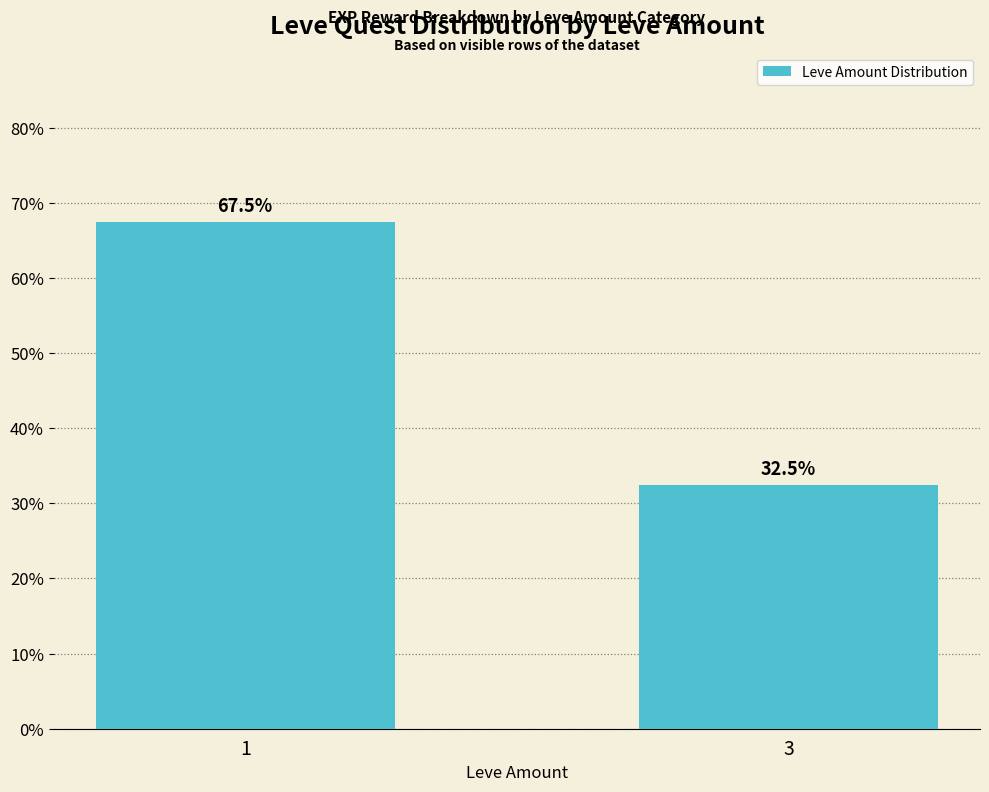

How many categories are shown in the chart?

2